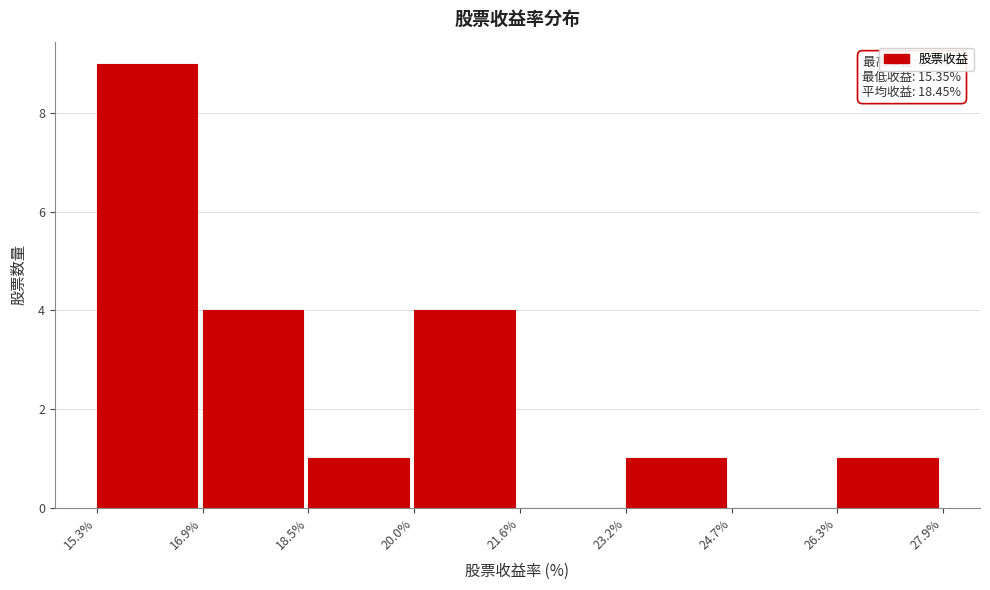

Over which range of the x-axis is the bar tallest?

15.3% to 16.9%